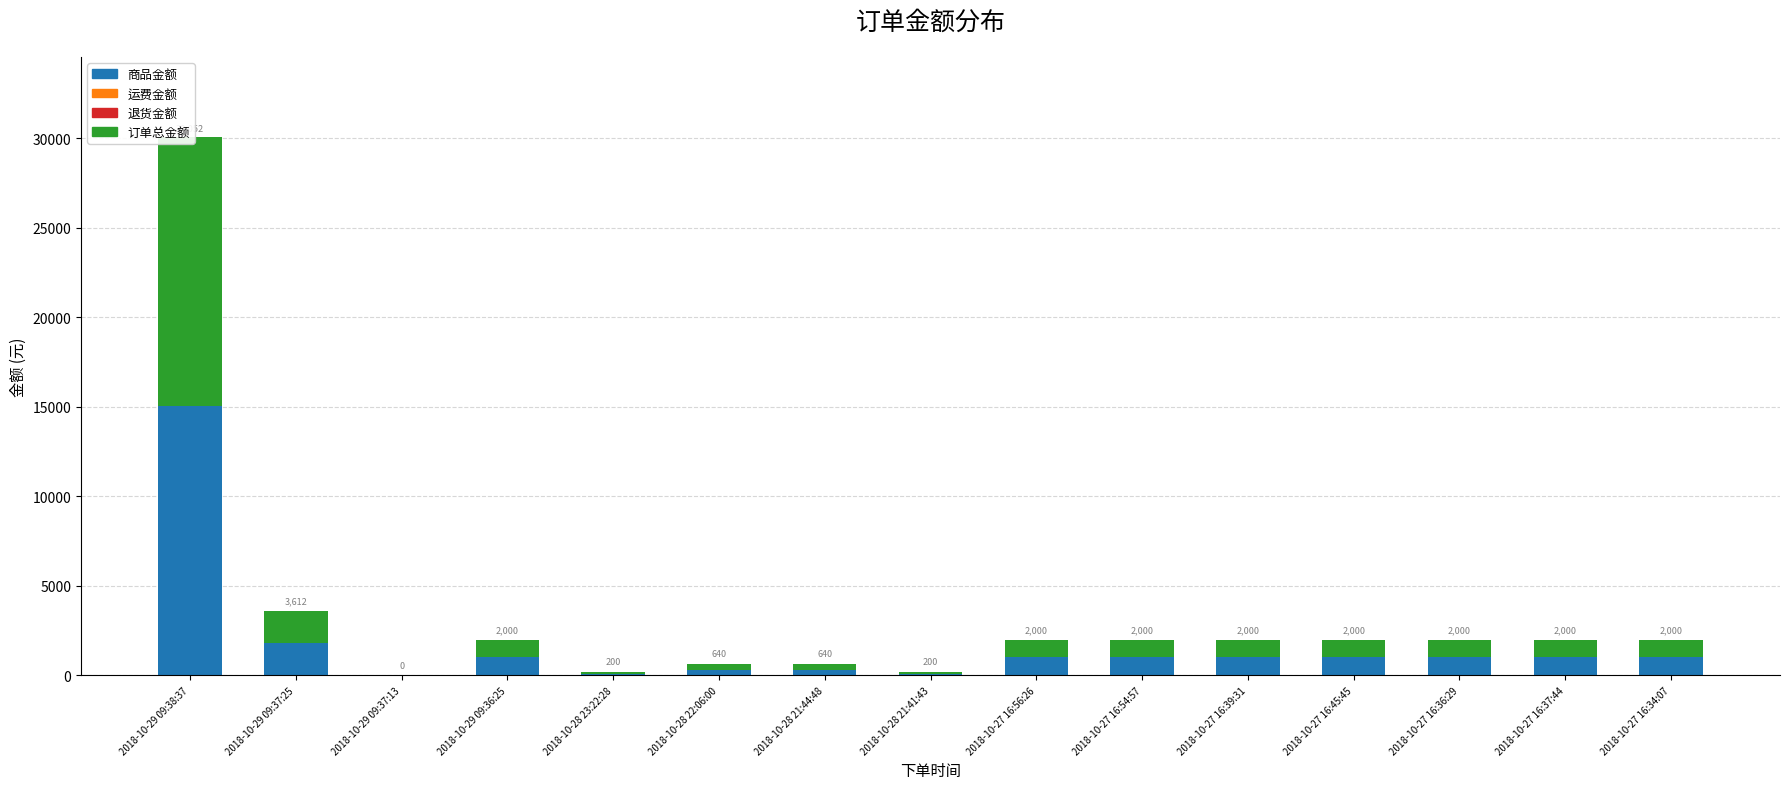

Count the number of categories in the chart.

15